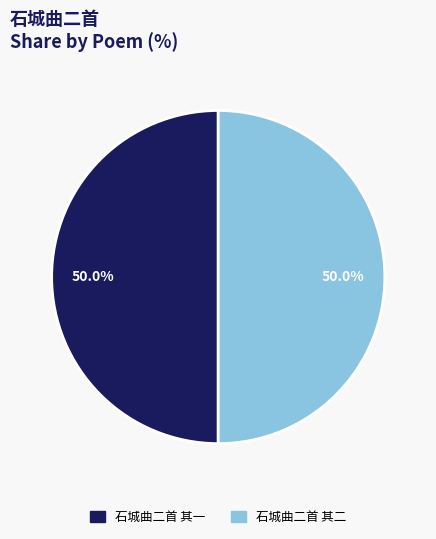

What percentage is NOT represented by 石城曲二首 其二?

50.0%